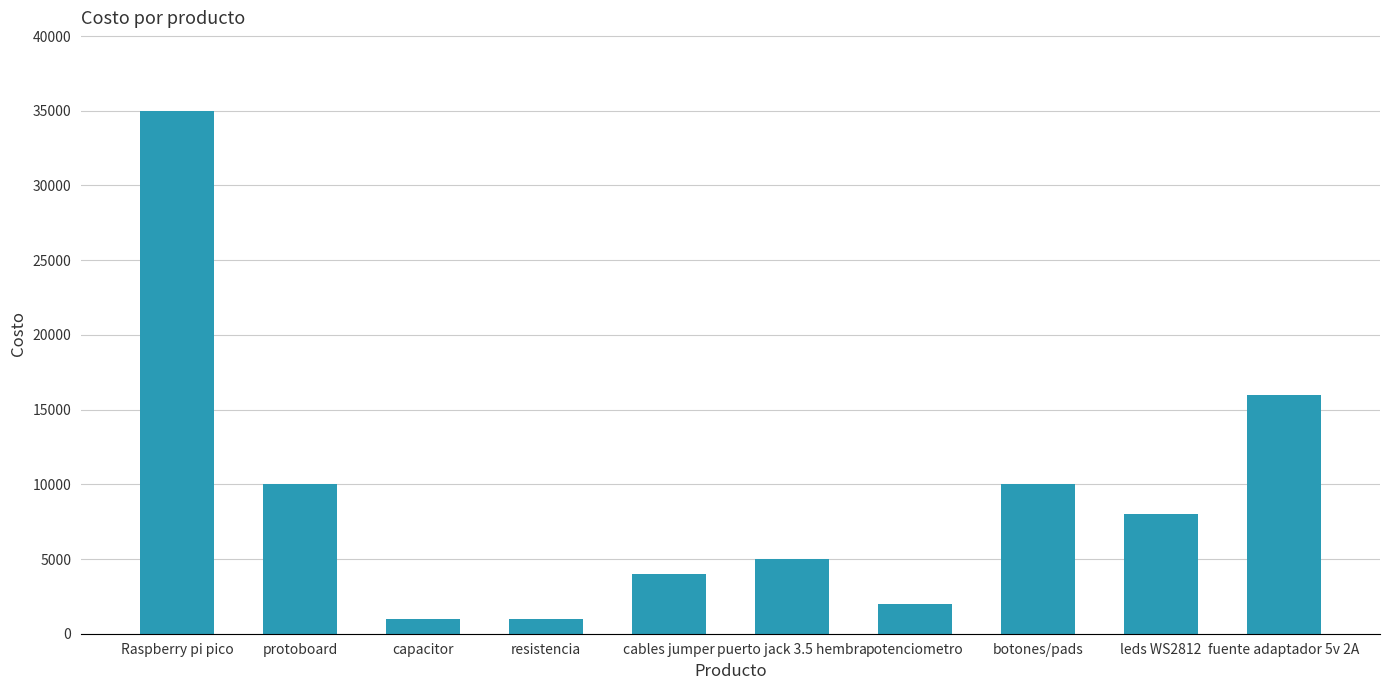

Count the number of data series in this chart.

1